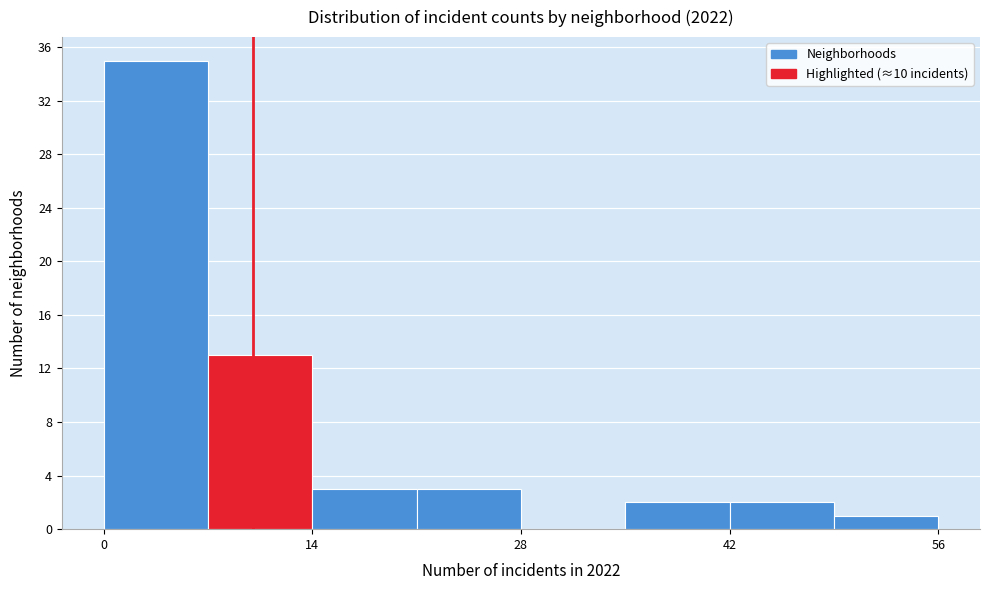

Read against the x-axis, roughly where is the centre of the tallest bar?

4